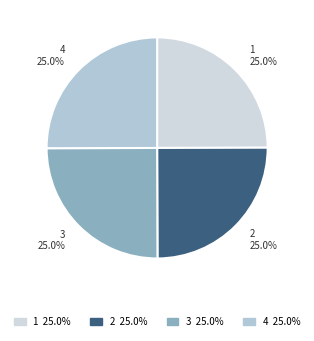

What is the ratio of the value at 2 to the value at 4?

1.0